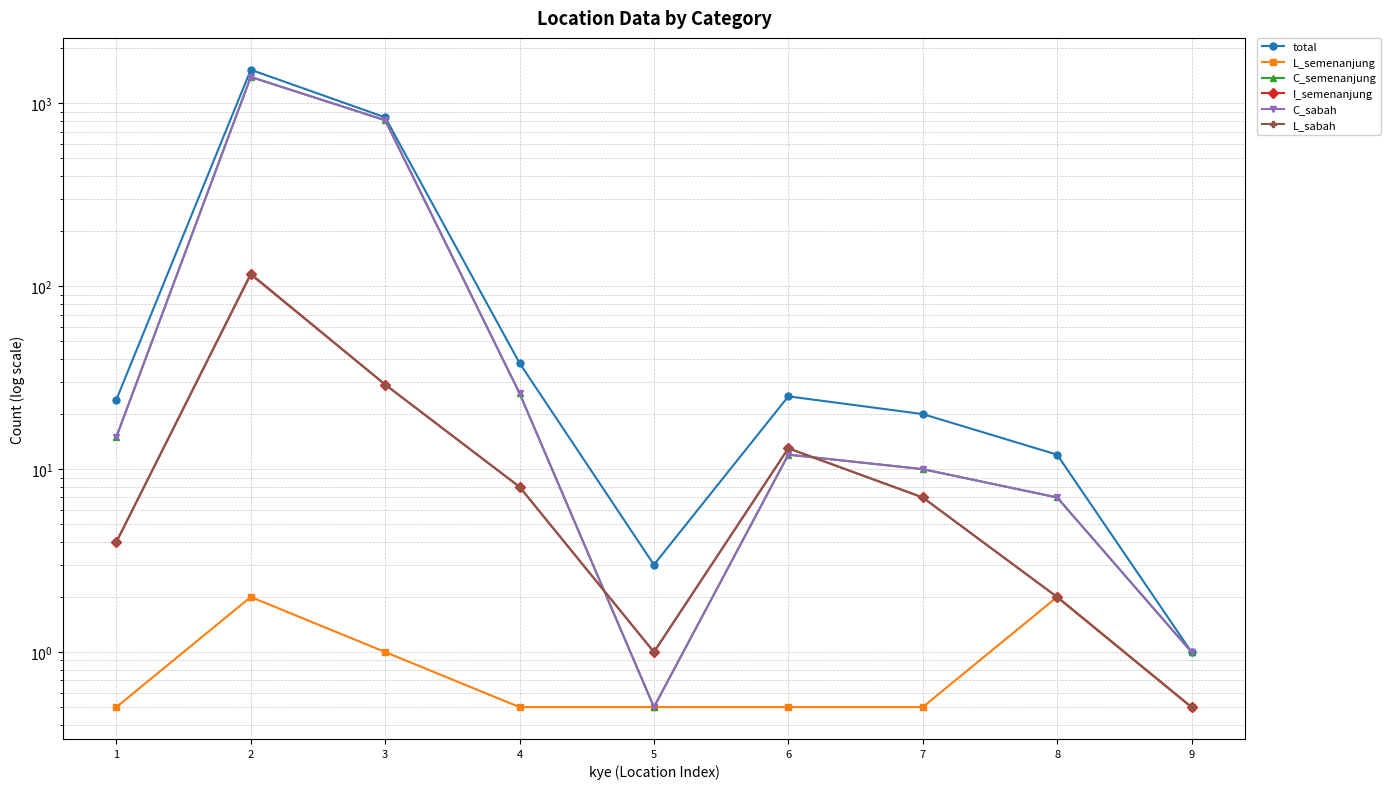

At which label is I_semenanjung closest to 58?

3